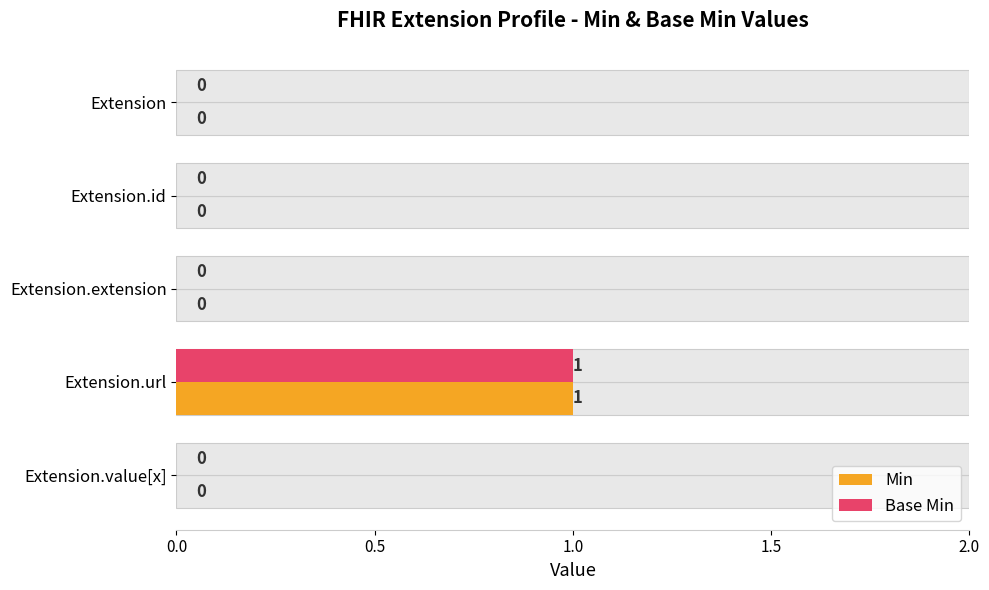

How many groups of bars are there?

5